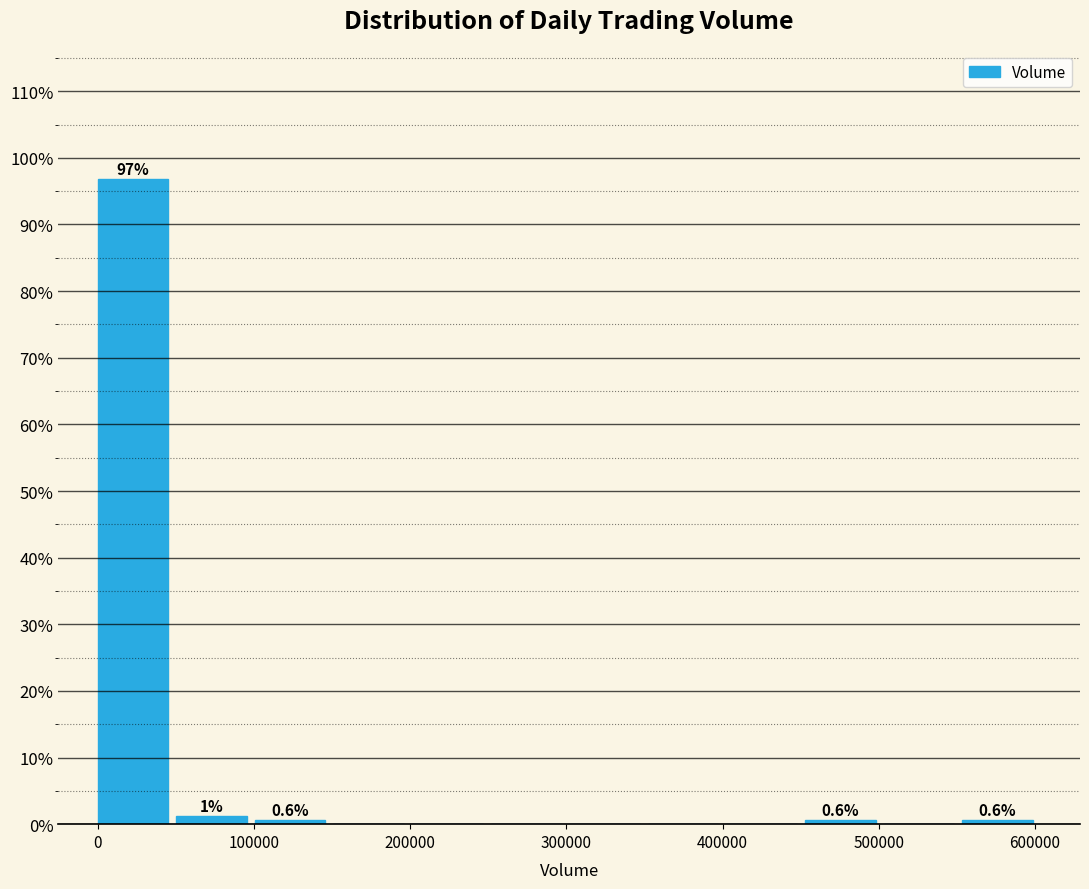

Over which range of the x-axis is the bar tallest?

0 to 50000